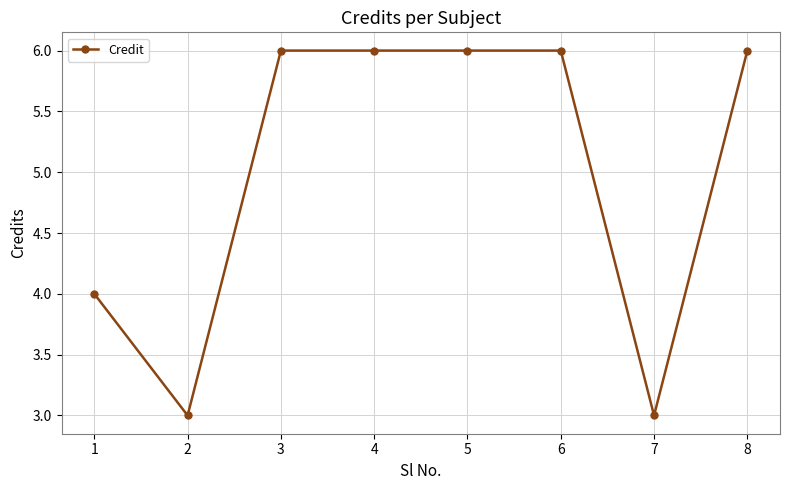

At which label is the value closest to 4?

1